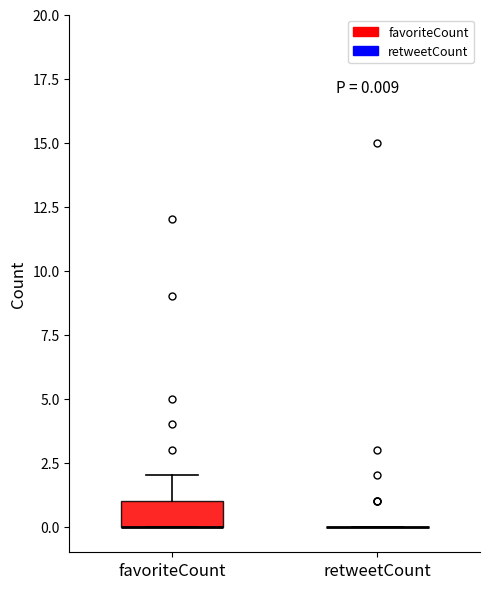

Comparing the boxes themselves (not the whiskers), which one is the tallest?

favoriteCount